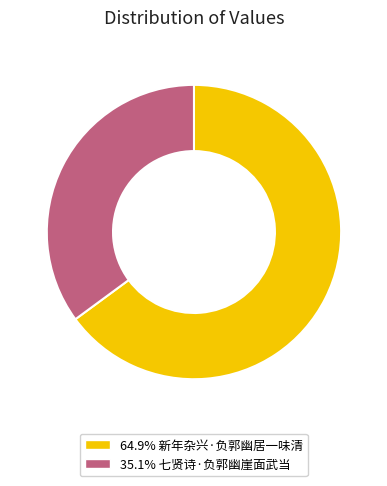

How many slices are in this pie chart?

2